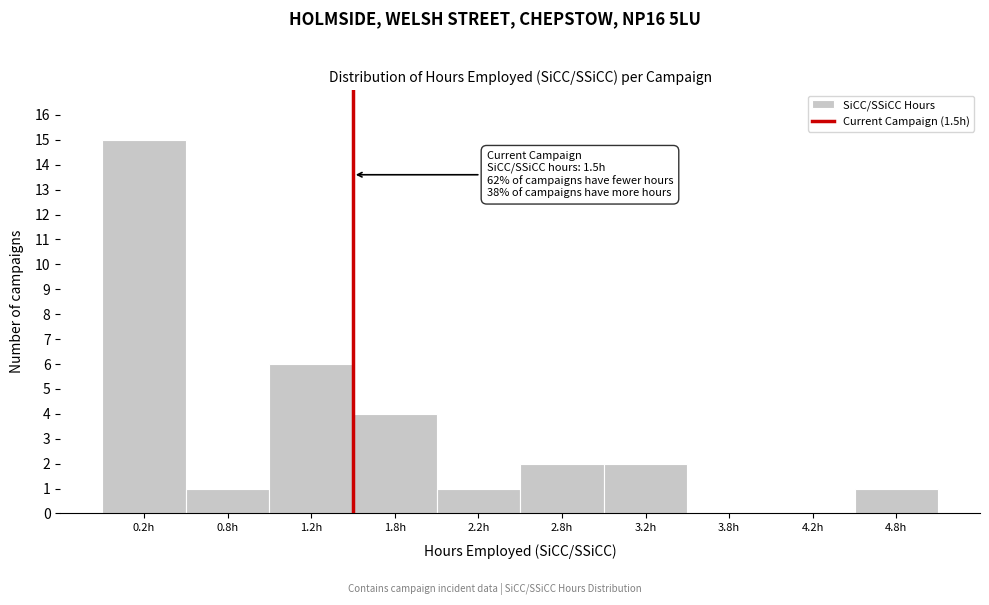

Over which range of the x-axis is the bar tallest?

0.0 to 0.5